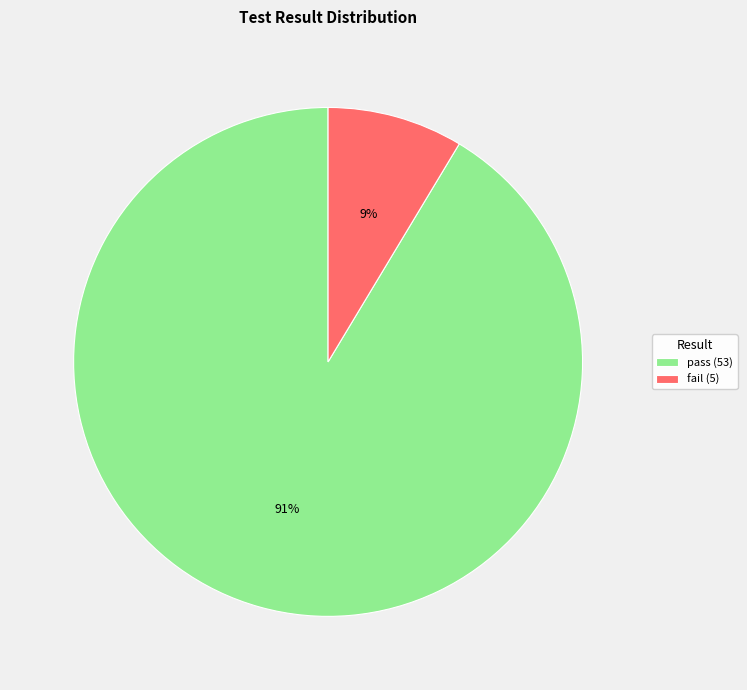

What is the majority slice?

pass